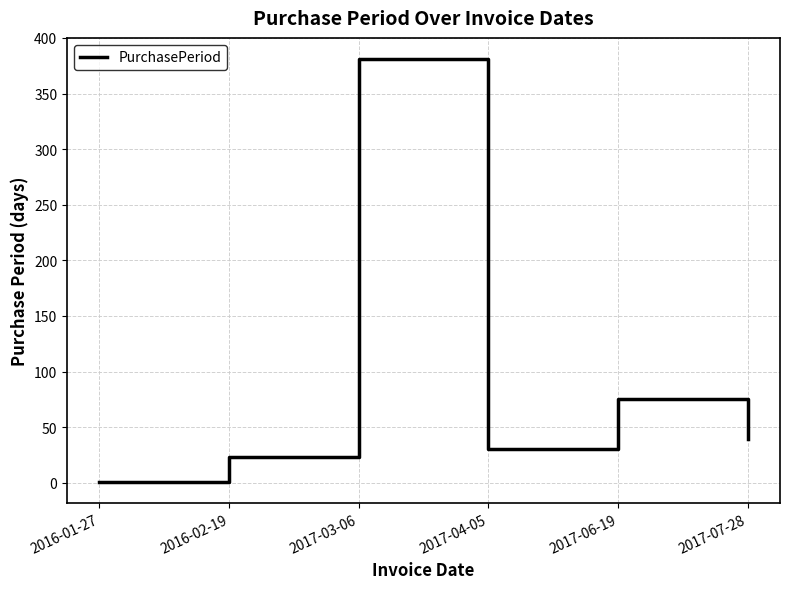

What is the minimum value shown in the chart?

1